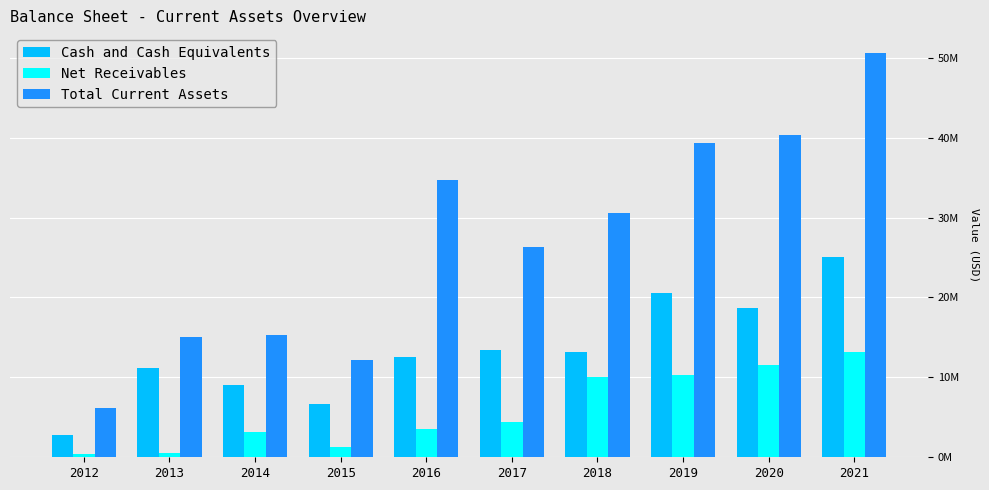

At how many categories does at least one series exceed 4443812?

10